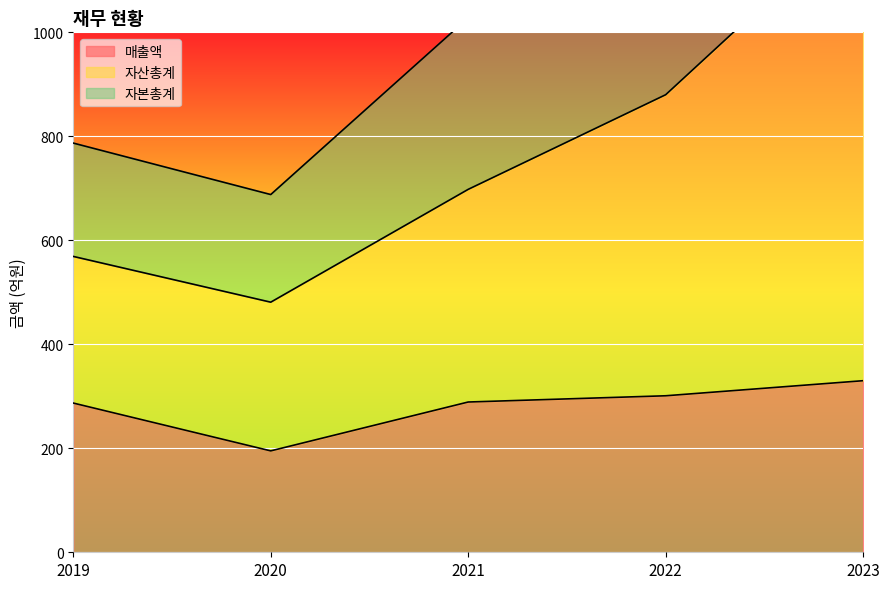

How many 자산총계 values are between 569 and 880?

3